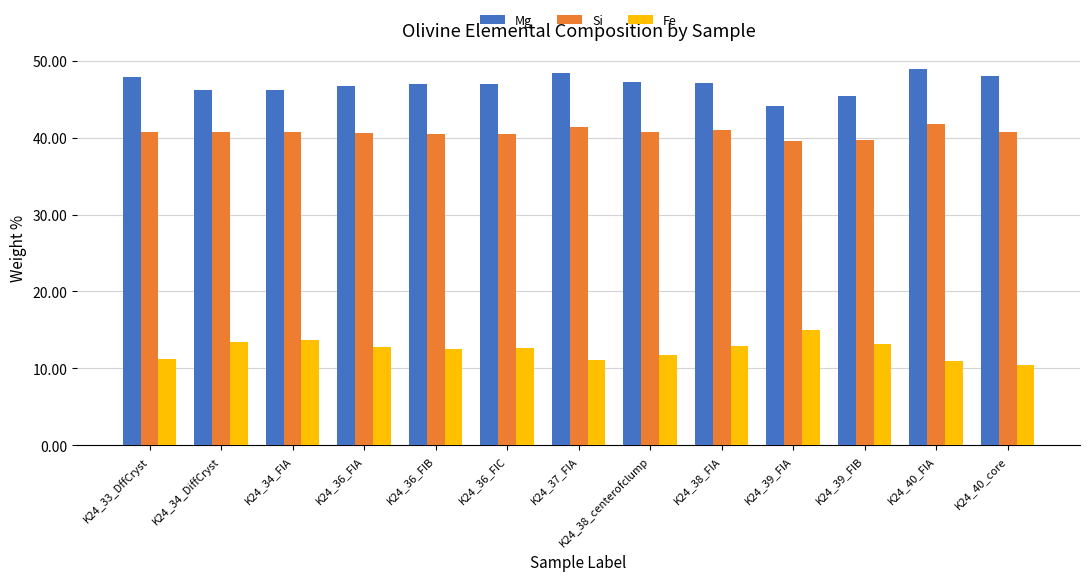

List the series in order of their peak value, lowest first.

Fe, Si, Mg